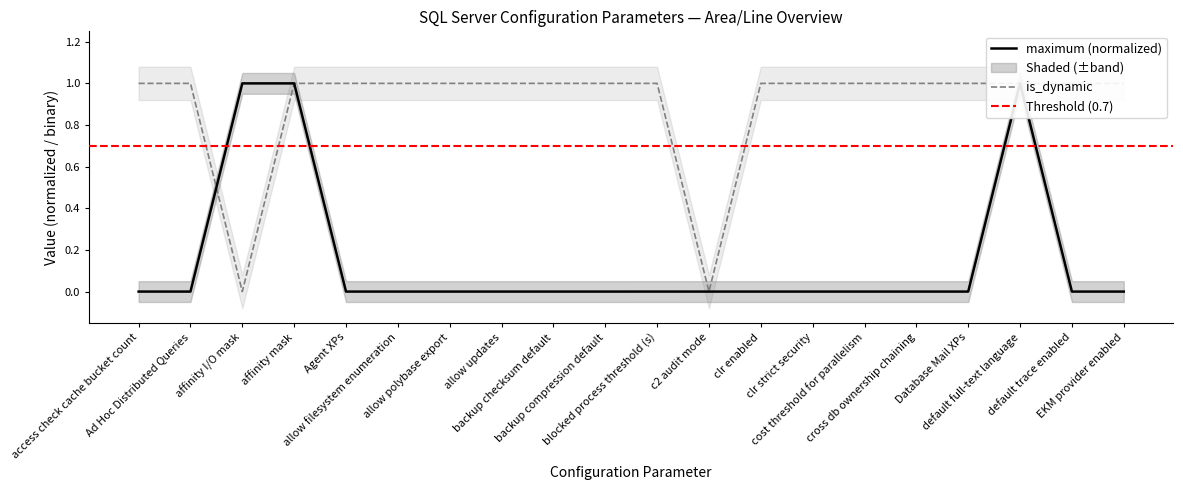

Which series ends up on top after the final intersection of is_dynamic and maximum?

is_dynamic